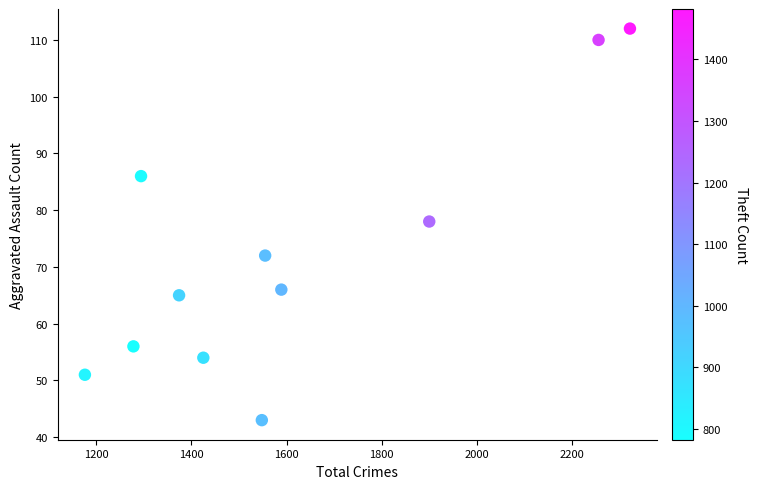

What is the range of Y values (max minus min)?

69